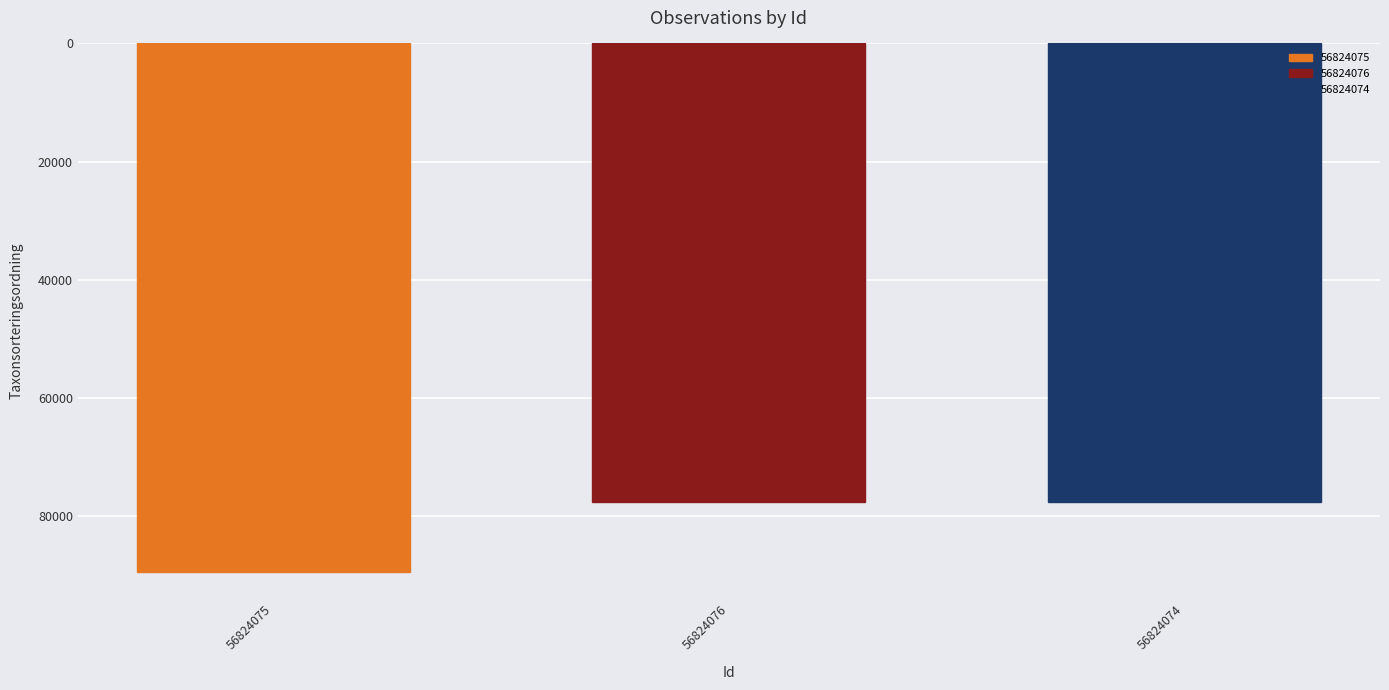

Between 56824074 and 56824075, which is larger?

56824075